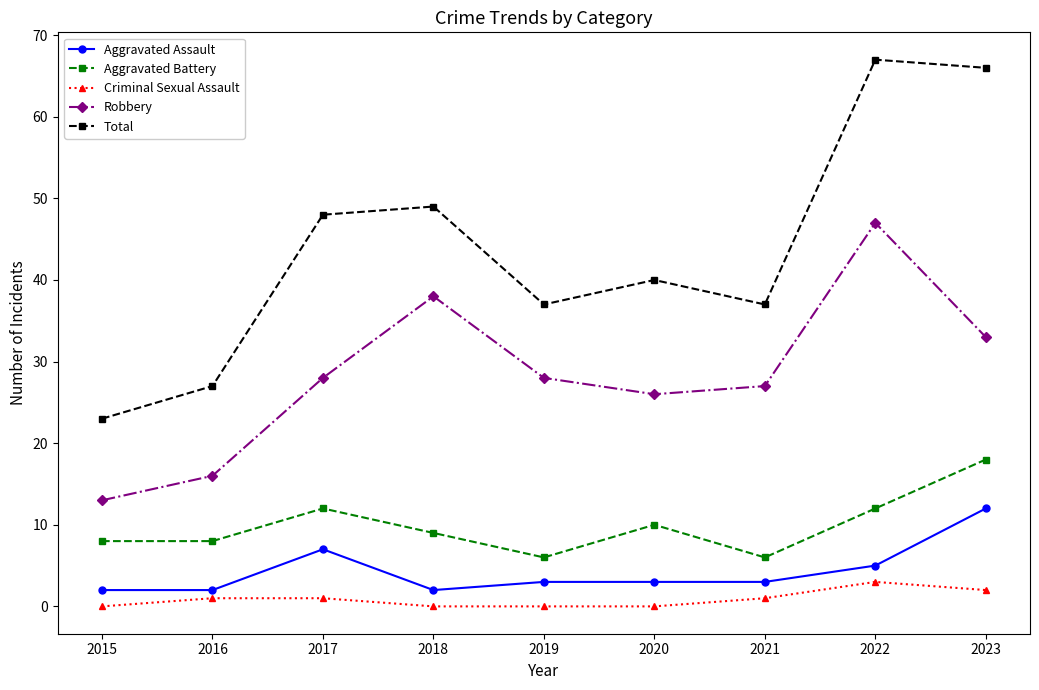

At which category does Total reach its first local peak?

2018